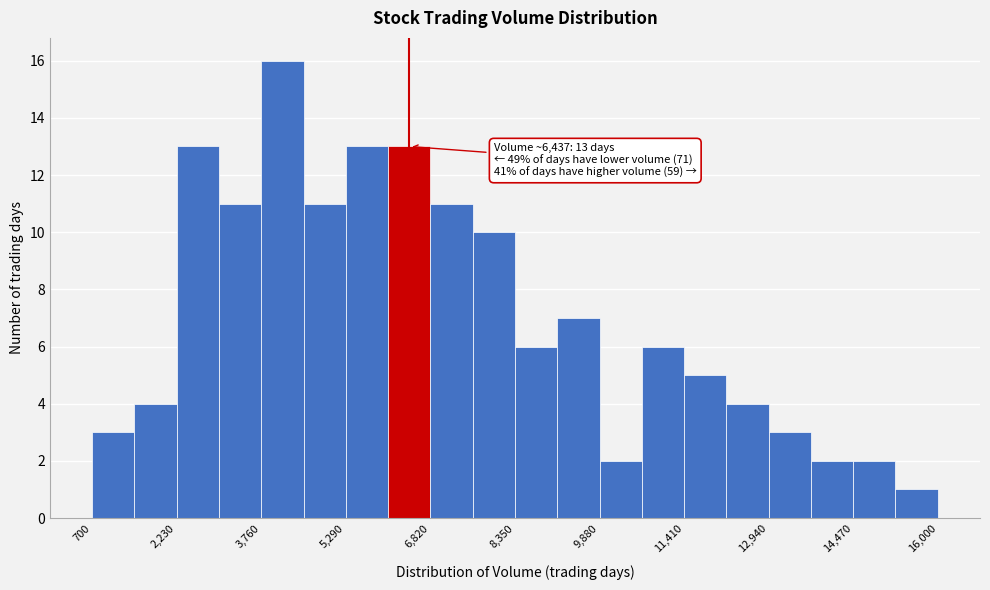

Around what value on the x-axis is the tallest bar? Give the approximate position of its centre, as read against the axis.

4200